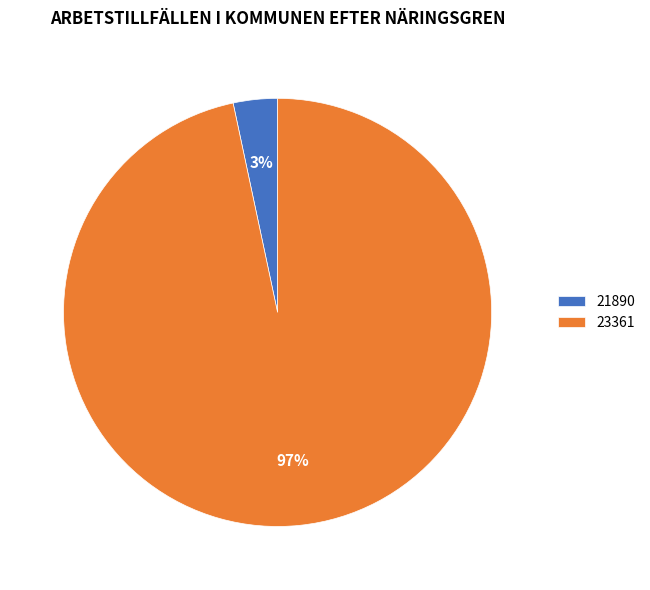

Is the sum of 21890 and 23361 greater than half?

Yes